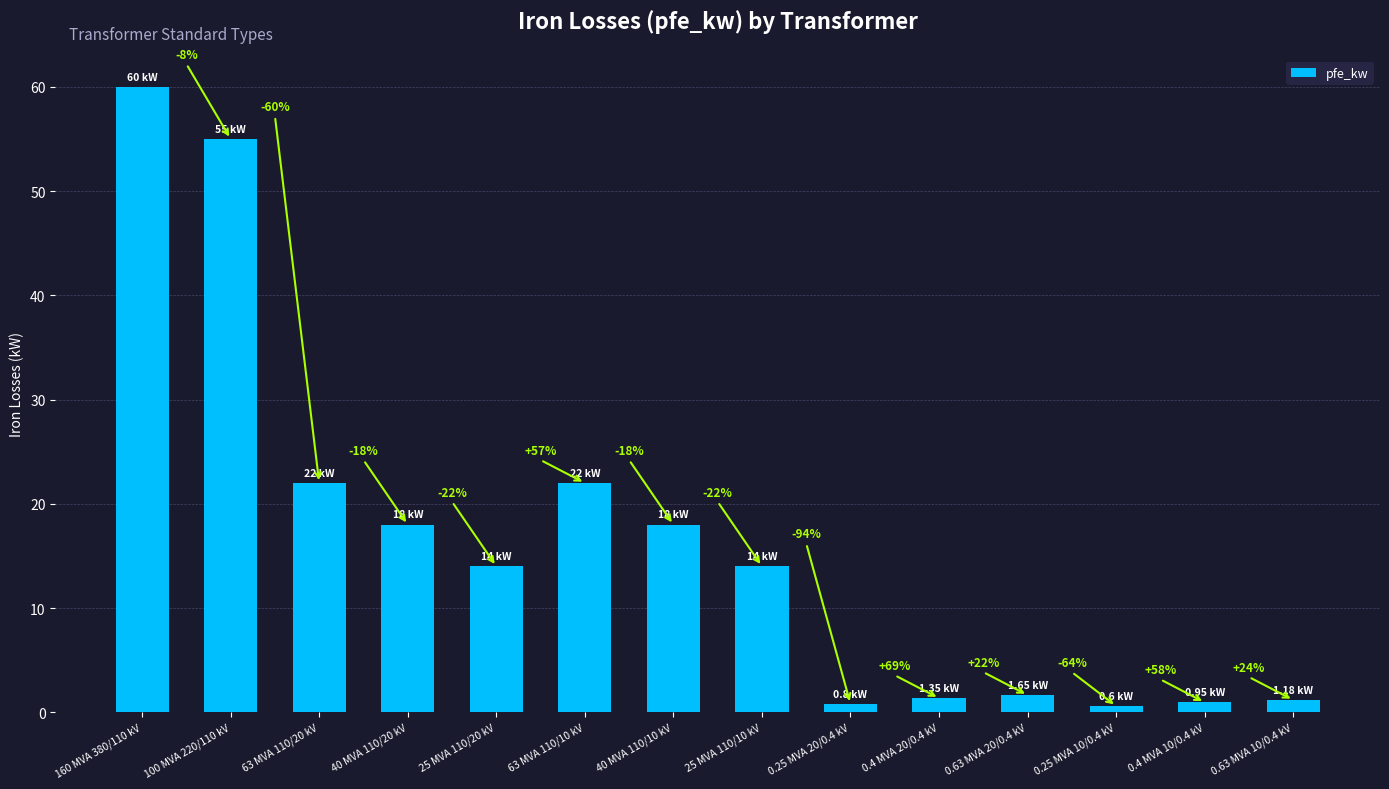

How many bars are there in total?

14